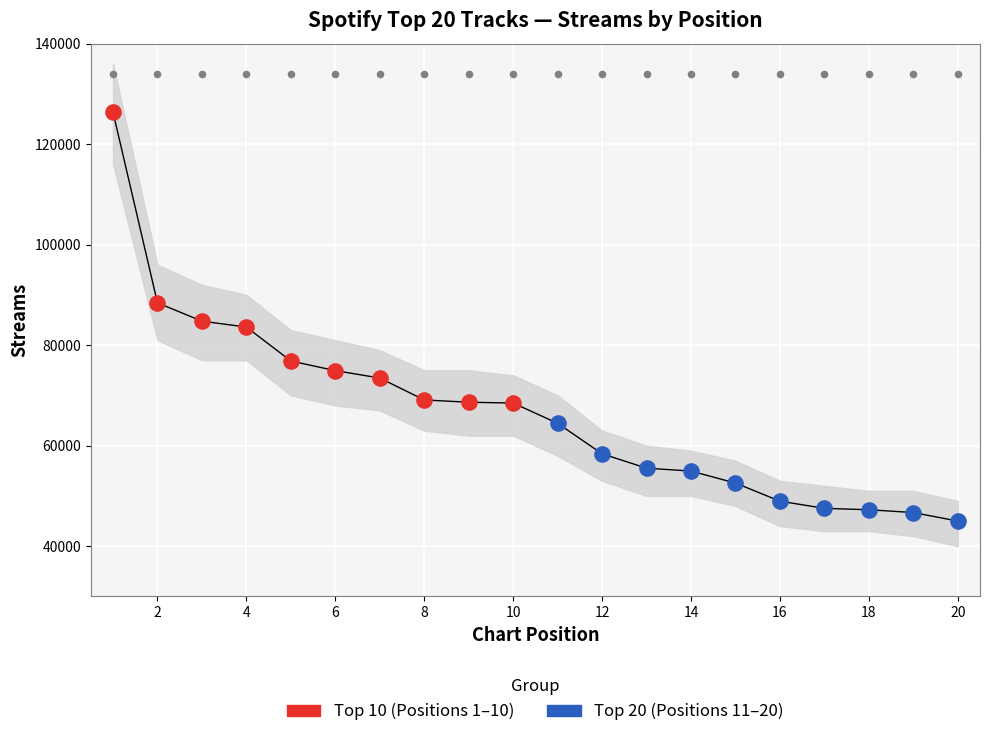

What are all the series names shown in the legend?

Top 10 (1–10), Top 20 (11–20)